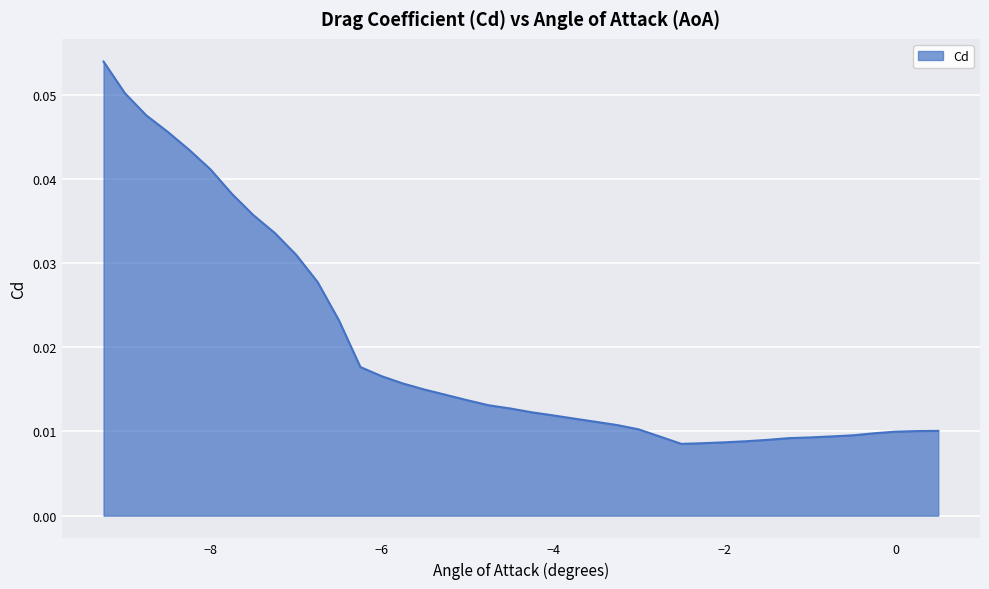

True or false: the data shows 0.1 at −8.

False